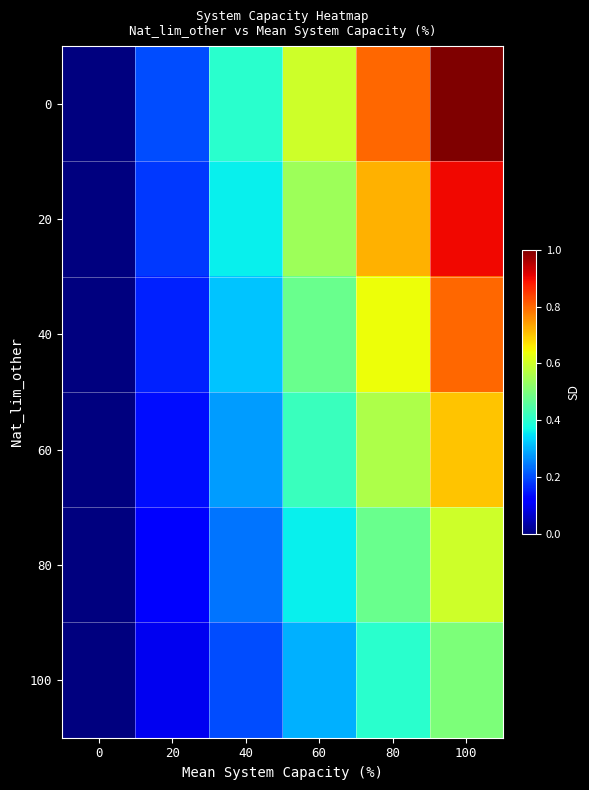

Reading right to left, what are all the values shown in this chart?

0: 100=1.0	80=0.8	60=0.6	40=0.4	20=0.2	0=0.0
20: 100=0.9	80=0.7	60=0.5	40=0.4	20=0.2	0=0.0
40: 100=0.8	80=0.6	60=0.5	40=0.3	20=0.2	0=0.0
60: 100=0.7	80=0.6	60=0.4	40=0.3	20=0.1	0=0.0
80: 100=0.6	80=0.5	60=0.4	40=0.2	20=0.1	0=0.0
100: 100=0.5	80=0.4	60=0.3	40=0.2	20=0.1	0=0.0